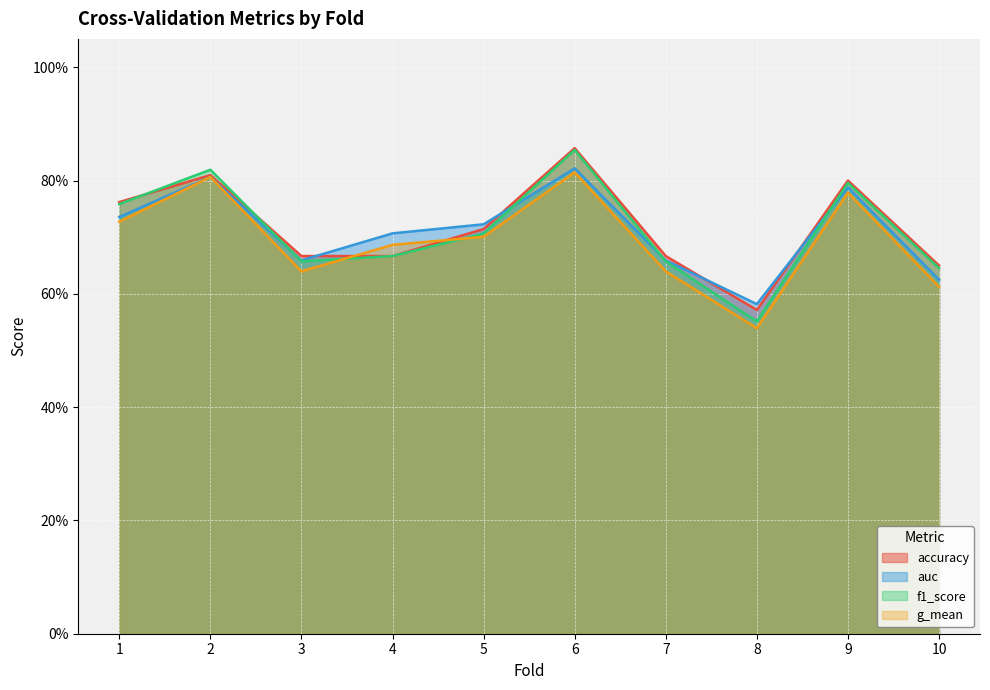

At which category does the chart reach its peak across all series?

6